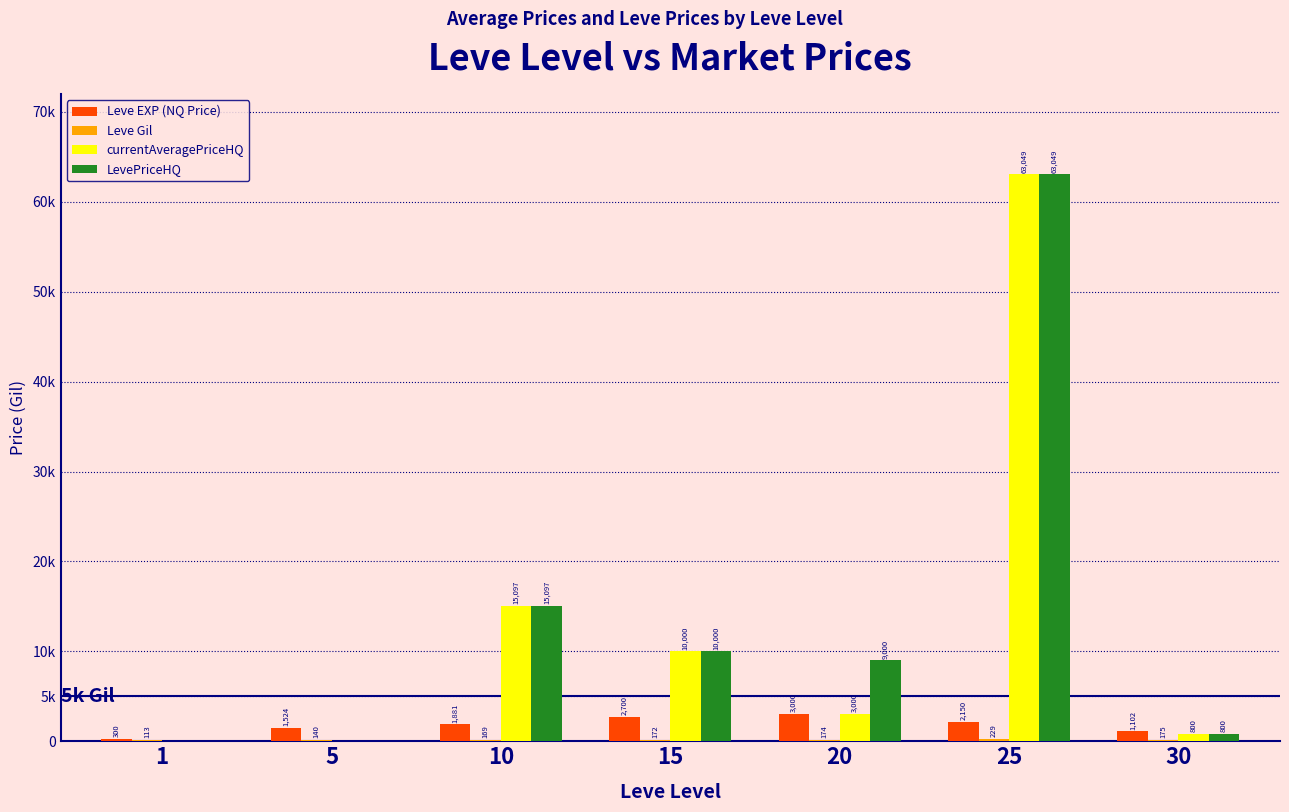

What is the value of the LevePriceHQ bar at the 4th from the left?

10000.0